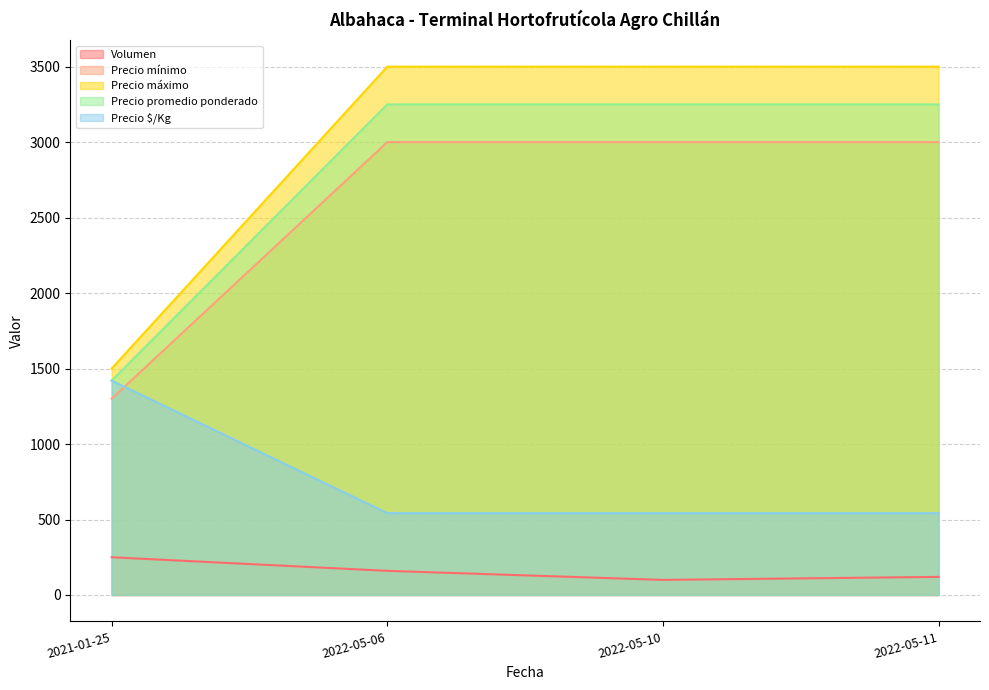

Is it true that Precio máximo equals 3500 at 2022-05-10?

True